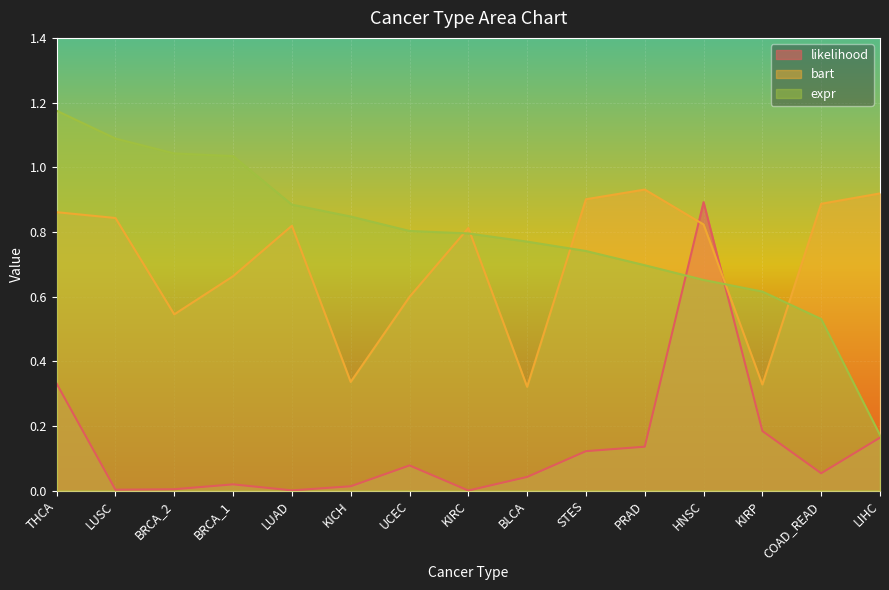

What is the highest value of the bart series?

0.9